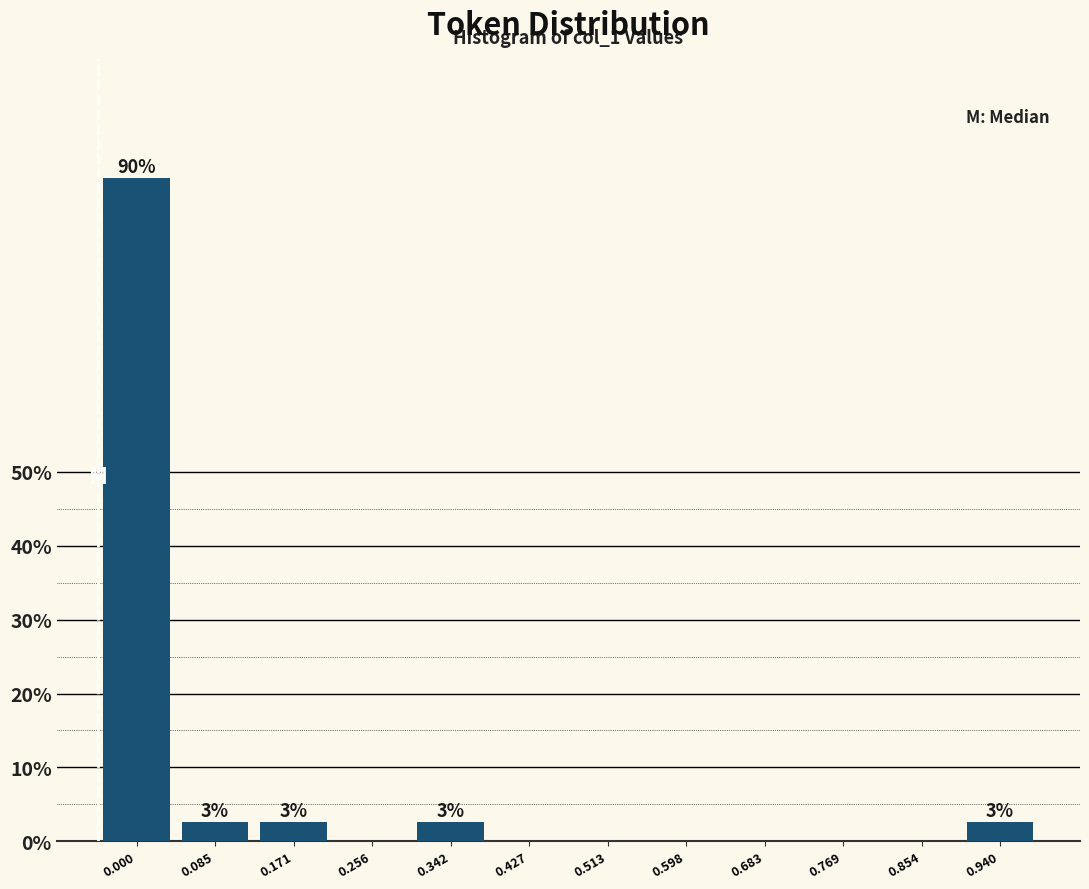

Reading right to left, extract all data points from this chart.

0.940=2.6	0.854=0.0	0.769=0.0	0.683=0.0	0.598=0.0	0.513=0.0	0.427=0.0	0.342=2.6	0.256=0.0	0.171=2.6	0.085=2.6	0.000=89.7